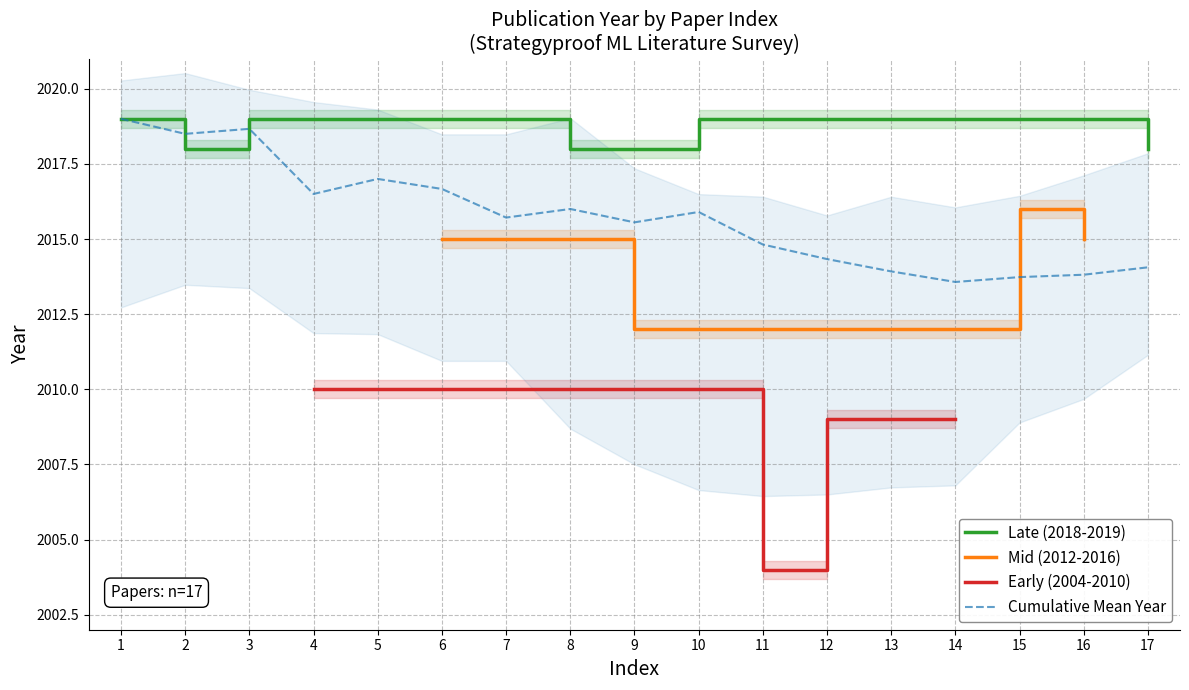

At which category does the chart reach its peak across all series?

1